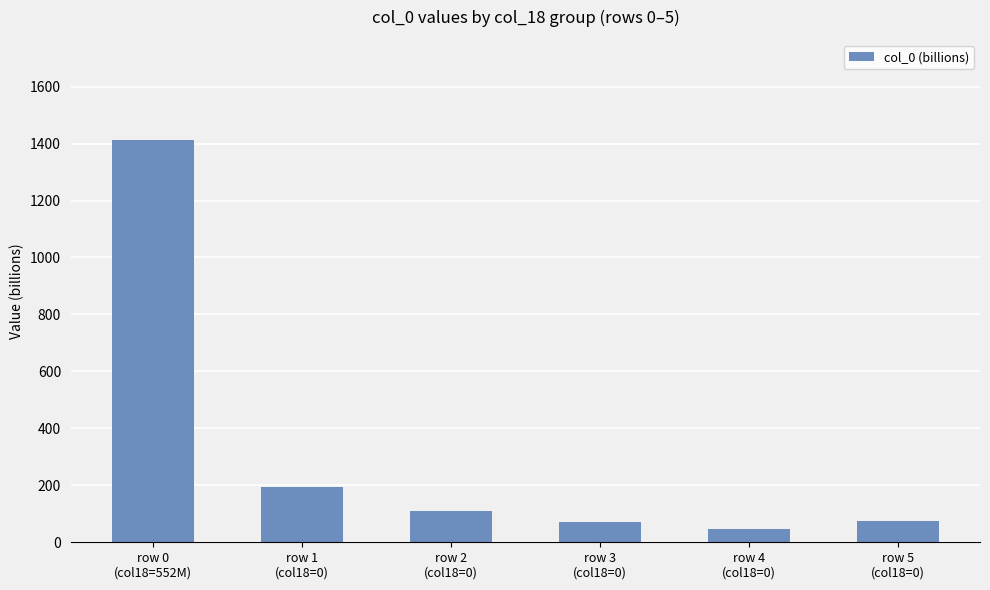

What is the greatest value displayed?

1411.3